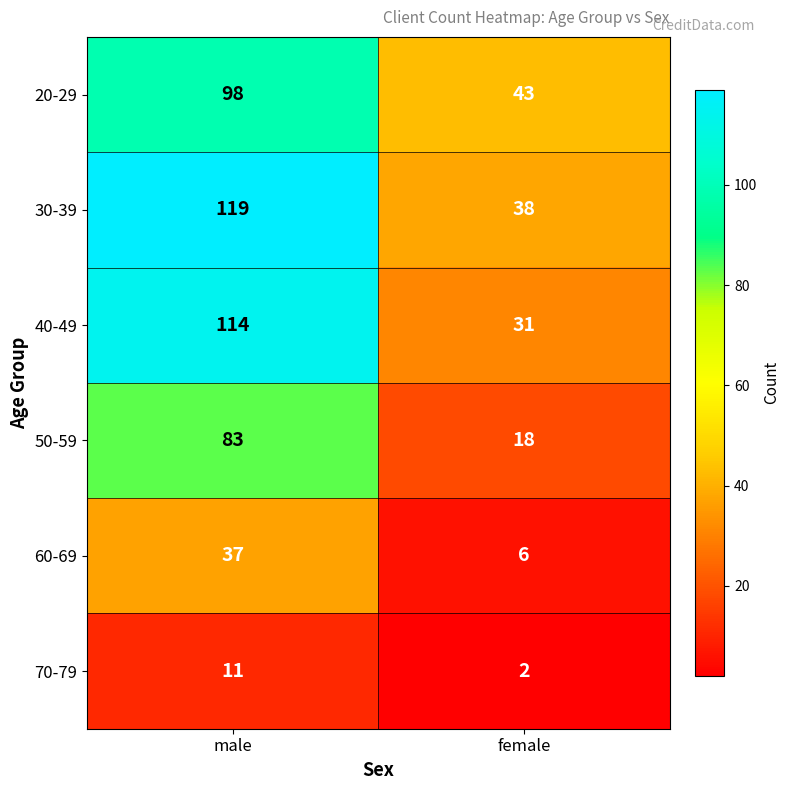

Between male and female, which series saw the biggest shift?

40-49